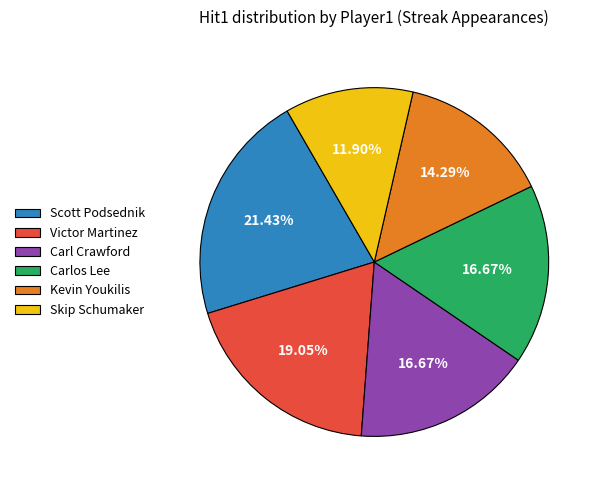

Does Skip Schumaker account for over 50% of the chart?

No